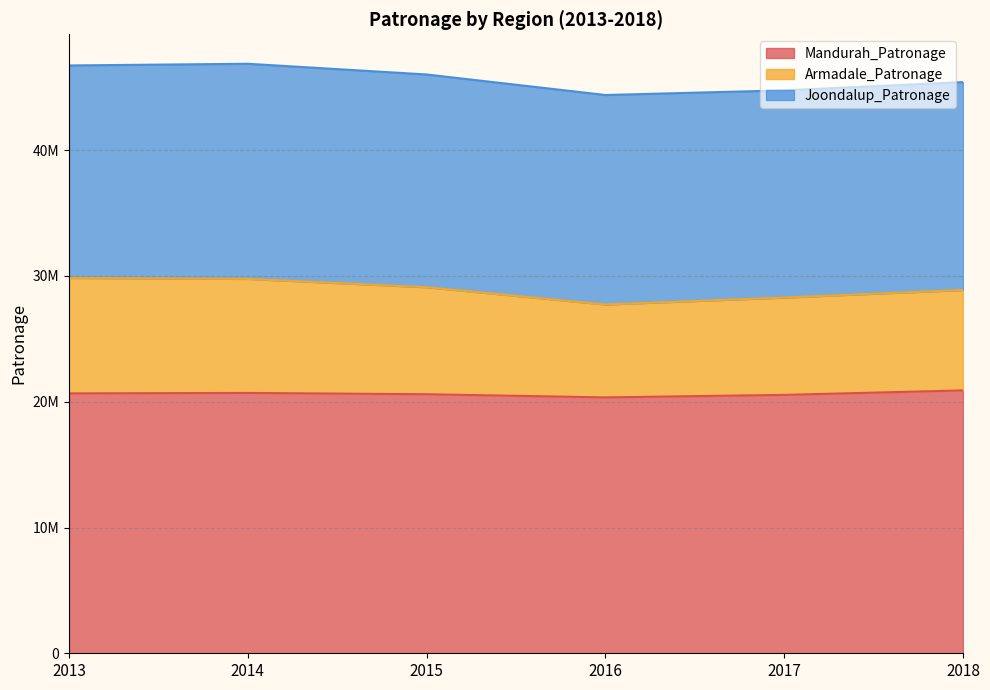

The Armadale_Patronage series shows 72823137 at 2013. True or false?

False